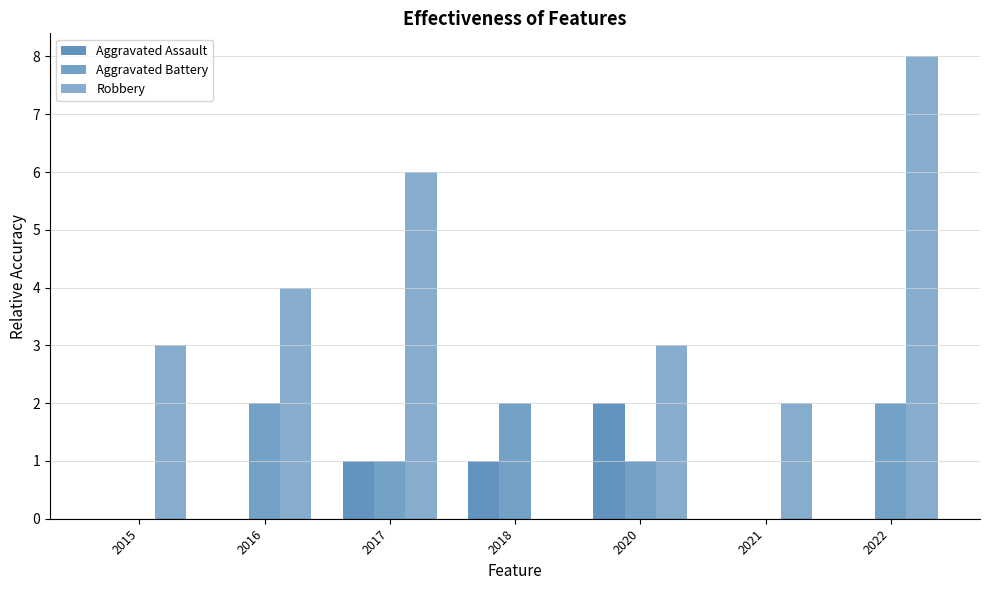

At which label is Aggravated Assault closest to 1?

2017